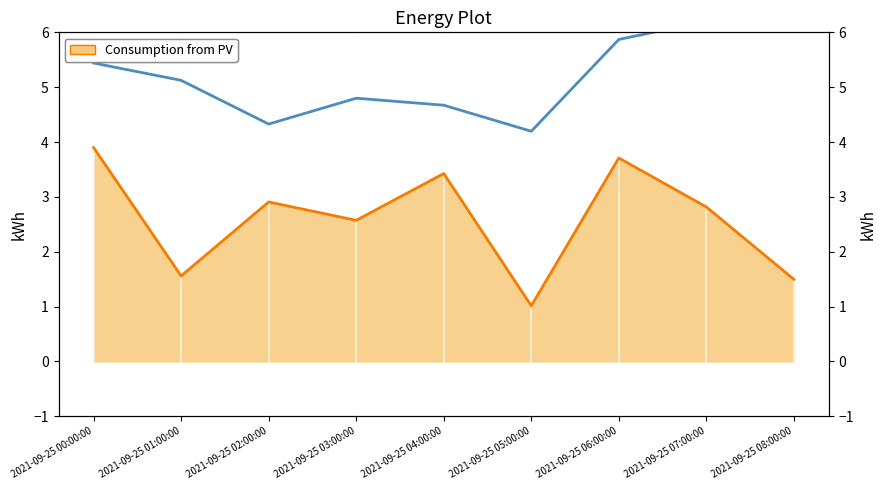

What is the sum of all Energy Production values?

47.1